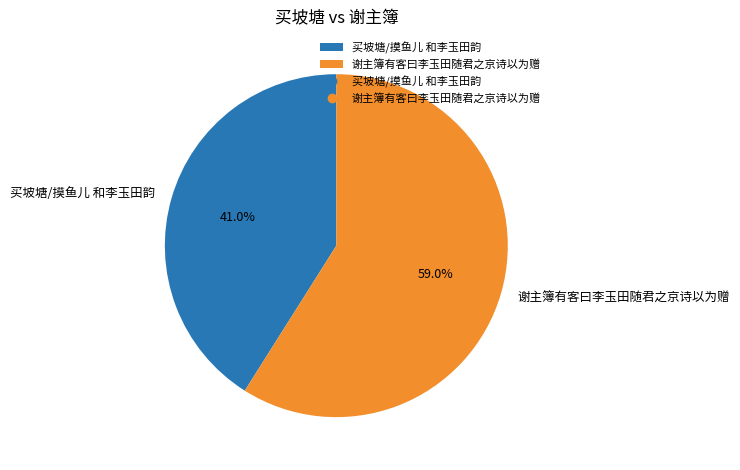

Which slice is the smallest?

买坡塘/摸鱼儿 和李玉田韵